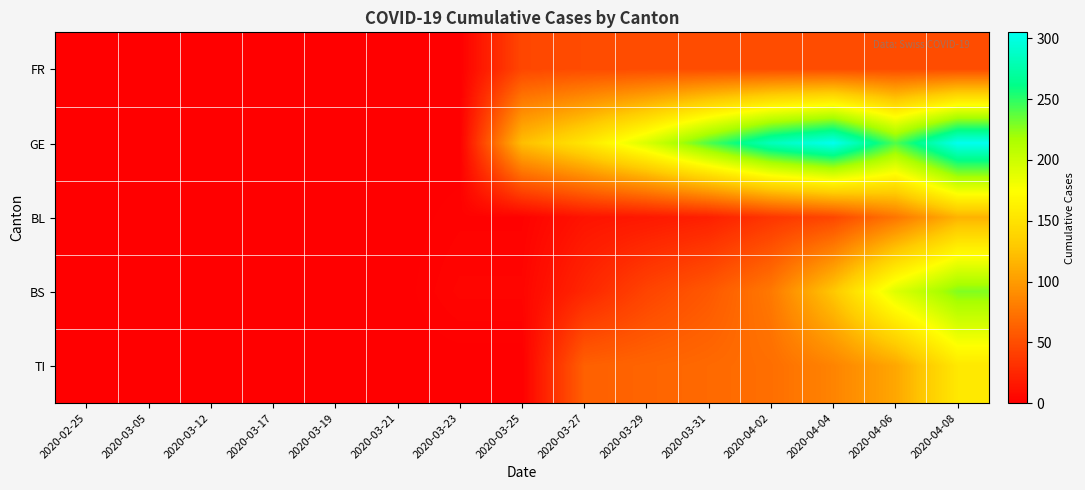

Reading left to right, transcribe all the data shown in this chart.

FR: 2020-02-25=0	2020-03-05=0	2020-03-12=0	2020-03-17=0	2020-03-19=0	2020-03-21=0	2020-03-23=0	2020-03-25=46	2020-03-27=49	2020-03-29=49	2020-03-31=49	2020-04-02=49	2020-04-04=49	2020-04-06=49	2020-04-08=49
GE: 2020-02-25=0	2020-03-05=0	2020-03-12=0	2020-03-17=0	2020-03-19=0	2020-03-21=0	2020-03-23=0	2020-03-25=122	2020-03-27=153	2020-03-29=193	2020-03-31=241	2020-04-02=283	2020-04-04=305	2020-04-06=241	2020-04-08=305
BL: 2020-02-25=0	2020-03-05=0	2020-03-12=0	2020-03-17=0	2020-03-19=0	2020-03-21=0	2020-03-23=2	2020-03-25=2	2020-03-27=13	2020-03-29=16	2020-03-31=21	2020-04-02=35	2020-04-04=46	2020-04-06=76	2020-04-08=115
BS: 2020-02-25=0	2020-03-05=0	2020-03-12=0	2020-03-17=0	2020-03-19=0	2020-03-21=0	2020-03-23=4	2020-03-25=4	2020-03-27=25	2020-03-29=44	2020-03-31=57	2020-04-02=78	2020-04-04=128	2020-04-06=191	2020-04-08=228
TI: 2020-02-25=0	2020-03-05=0	2020-03-12=0	2020-03-17=0	2020-03-19=0	2020-03-21=0	2020-03-23=0	2020-03-25=0	2020-03-27=62	2020-03-29=65	2020-03-31=68	2020-04-02=71	2020-04-04=85	2020-04-06=107	2020-04-08=155